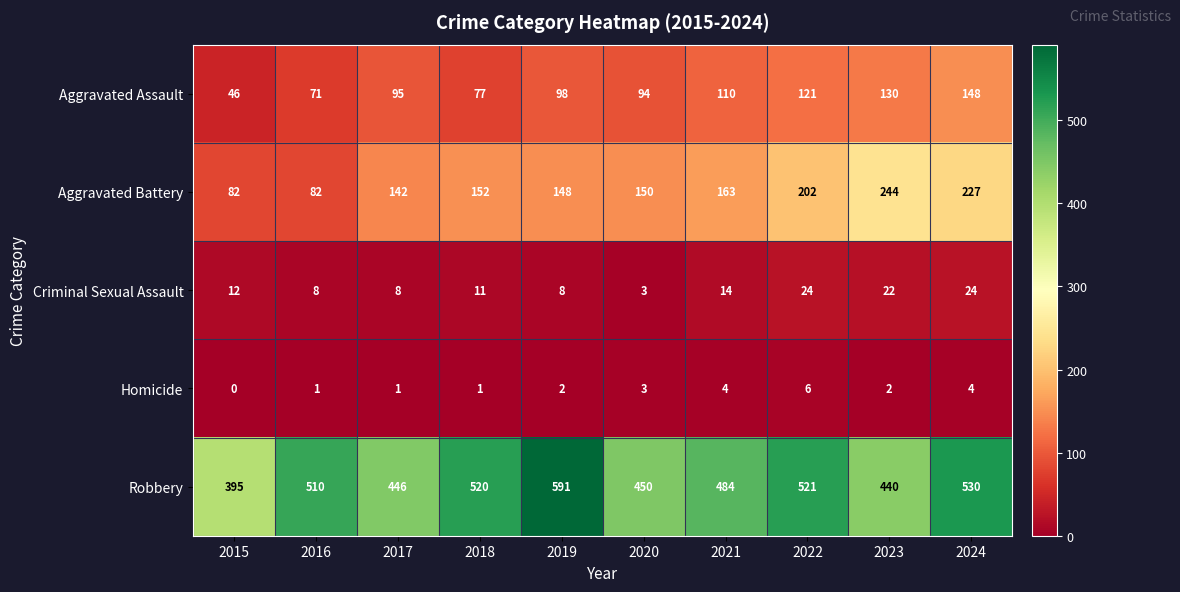

How many data points does each series have?

10